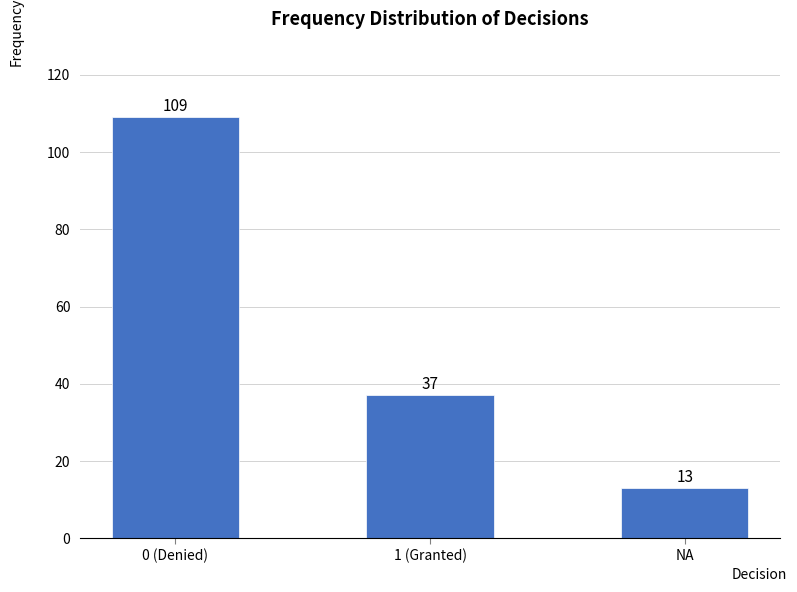

Reading left to right, transcribe all the data shown in this chart.

0 (Denied)=109	1 (Granted)=37	NA=13